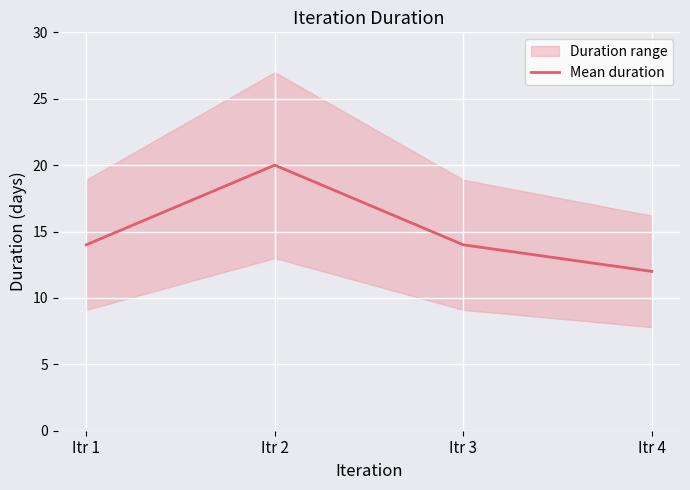

What is the difference between the maximum and second lowest values?

6